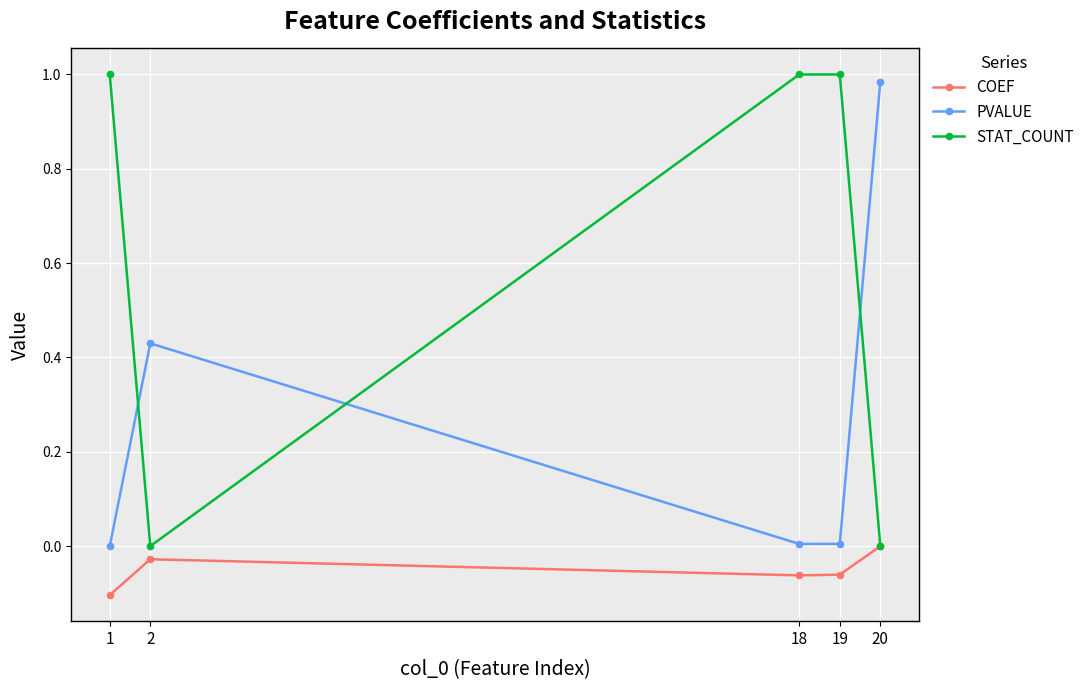

Rank the series by their average value, from lowest to highest.

COEF, PVALUE, STAT_COUNT